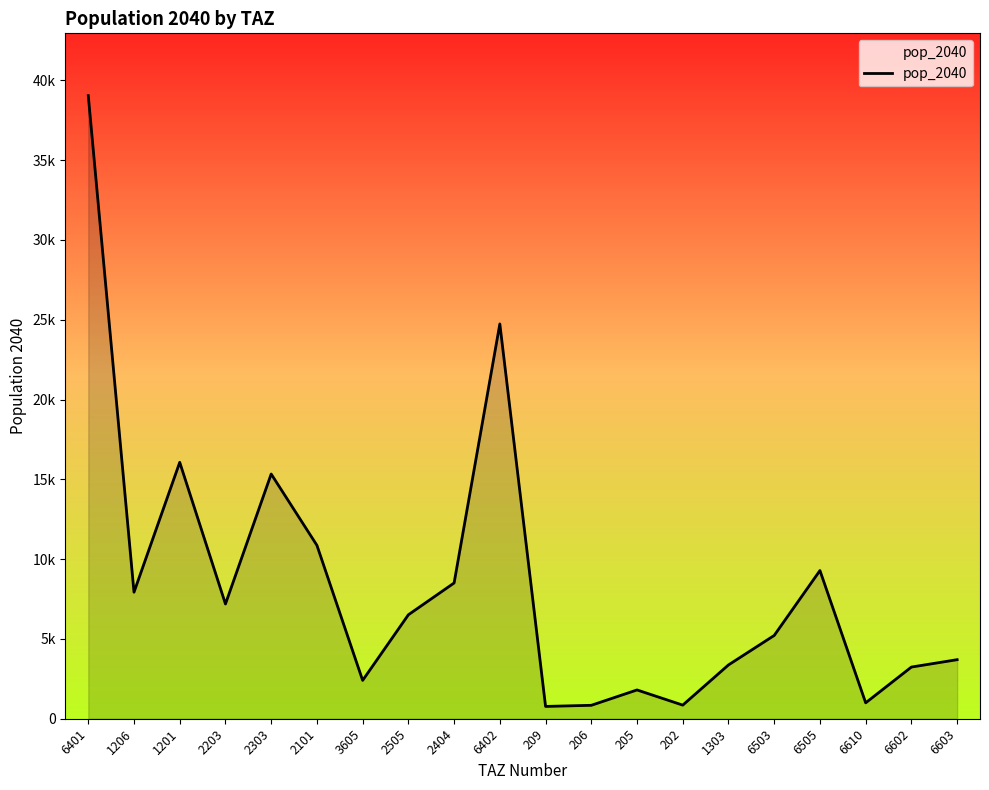

Does the chart display data point markers on the line(s)?

No